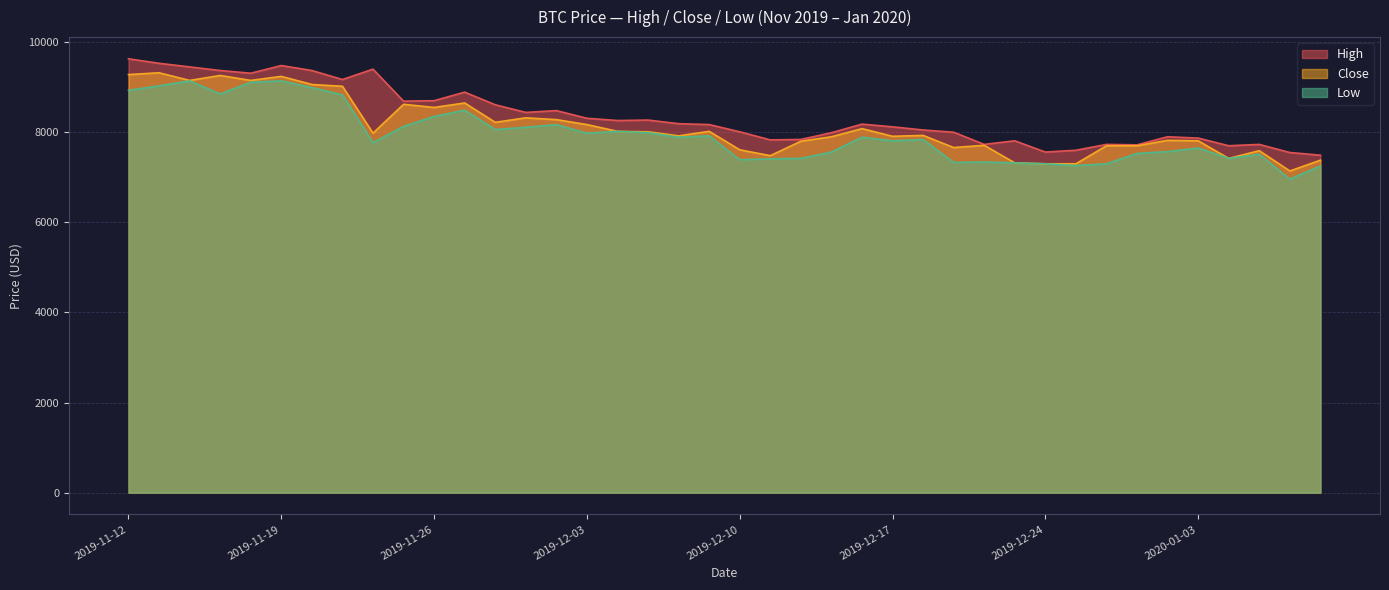

At 2019-11-14, list the series in order from largest to smallest.

High, Close, Low